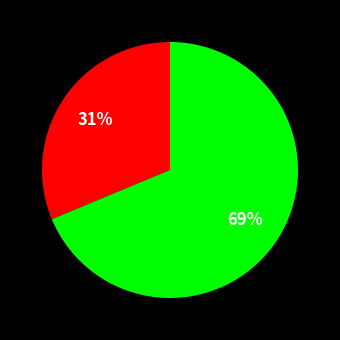

Is there a majority slice in this chart?

Yes